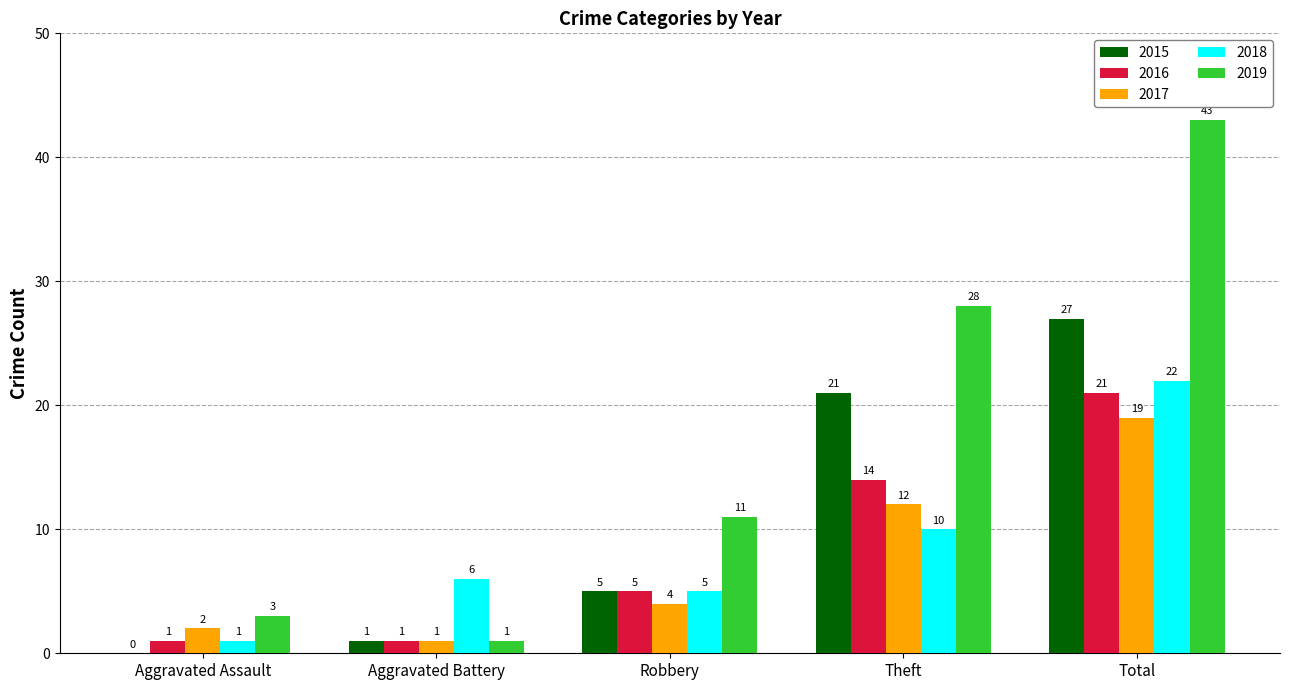

How many series are shown in this chart?

5